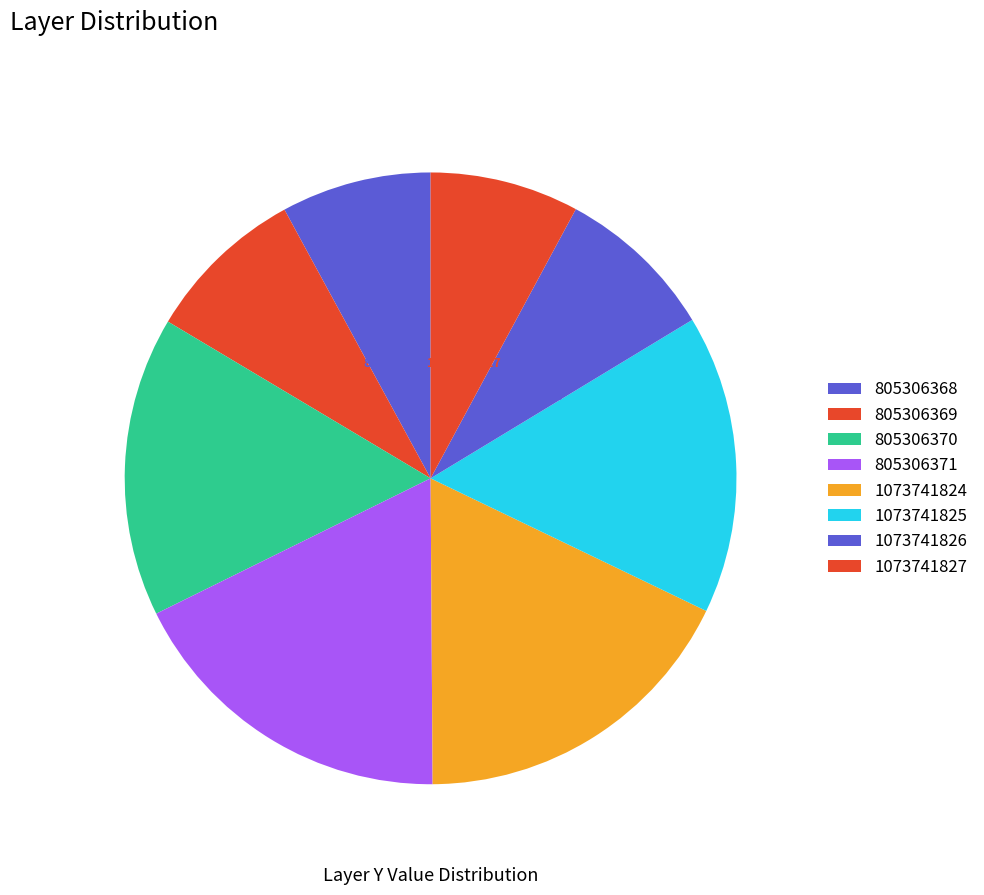

What is the ratio of the value at 1073741827 to the value at 1073741825?

0.5